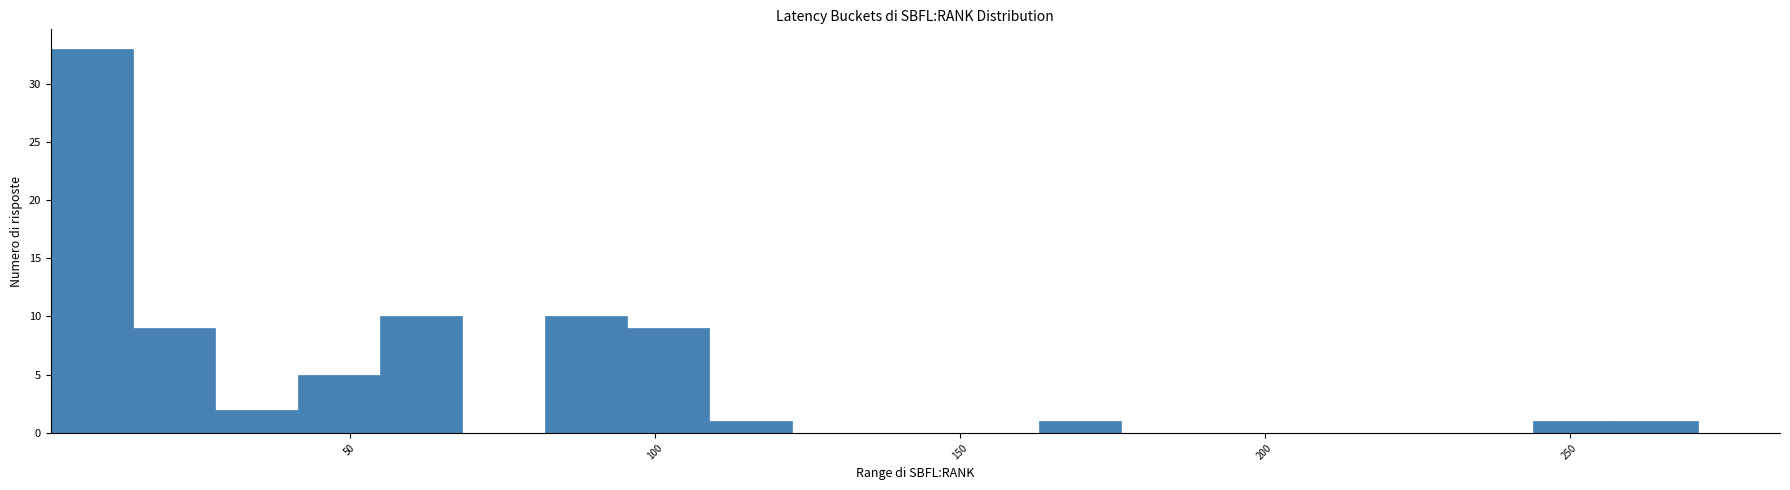

Around what value on the x-axis is the tallest bar? Give the approximate position of its centre, as read against the axis.

10